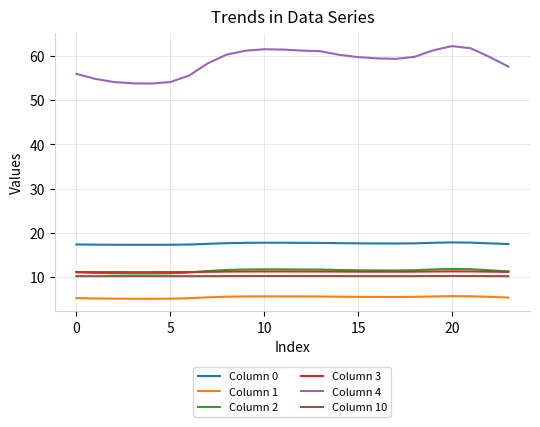

What is the average value of the Column 10 series?

10.2